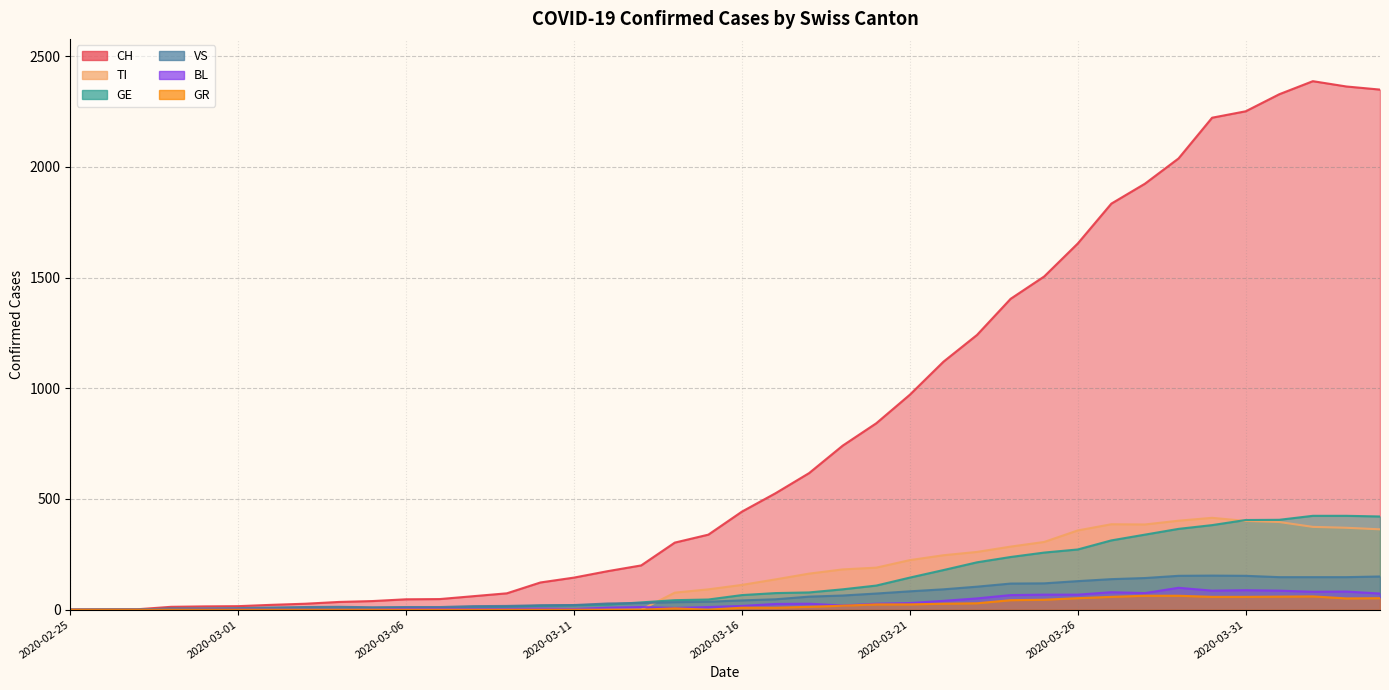

How many interior local valleys does the BL series have?

6